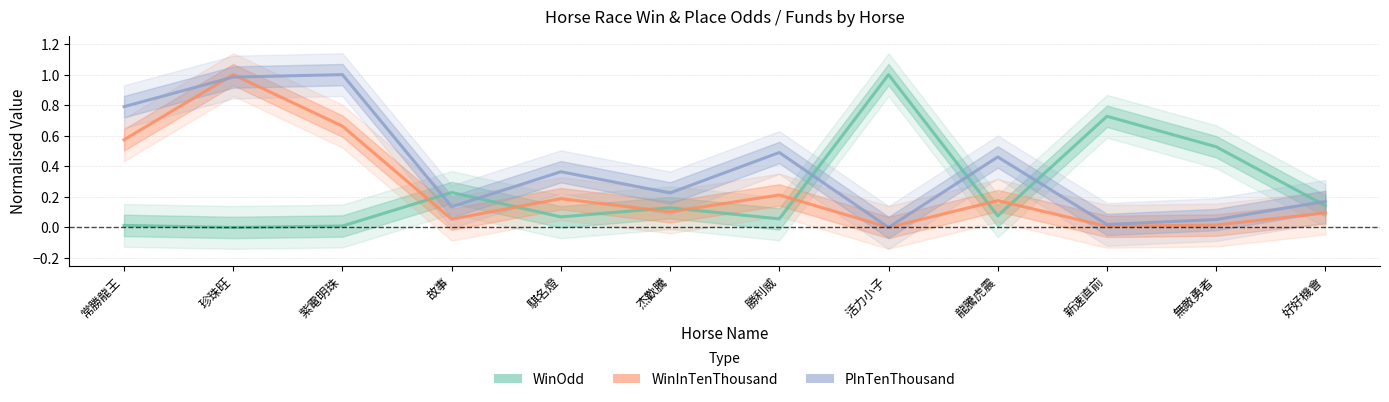

How many positive values does the WinOdd series have?

11